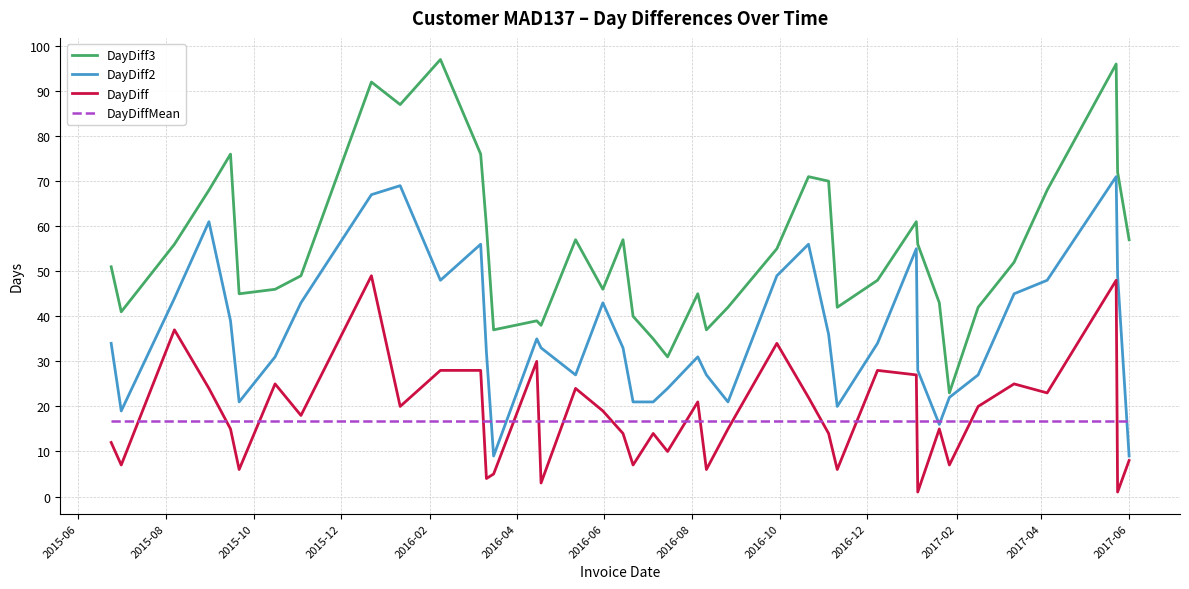

What is the lowest value of the DayDiff3 series?

23.0